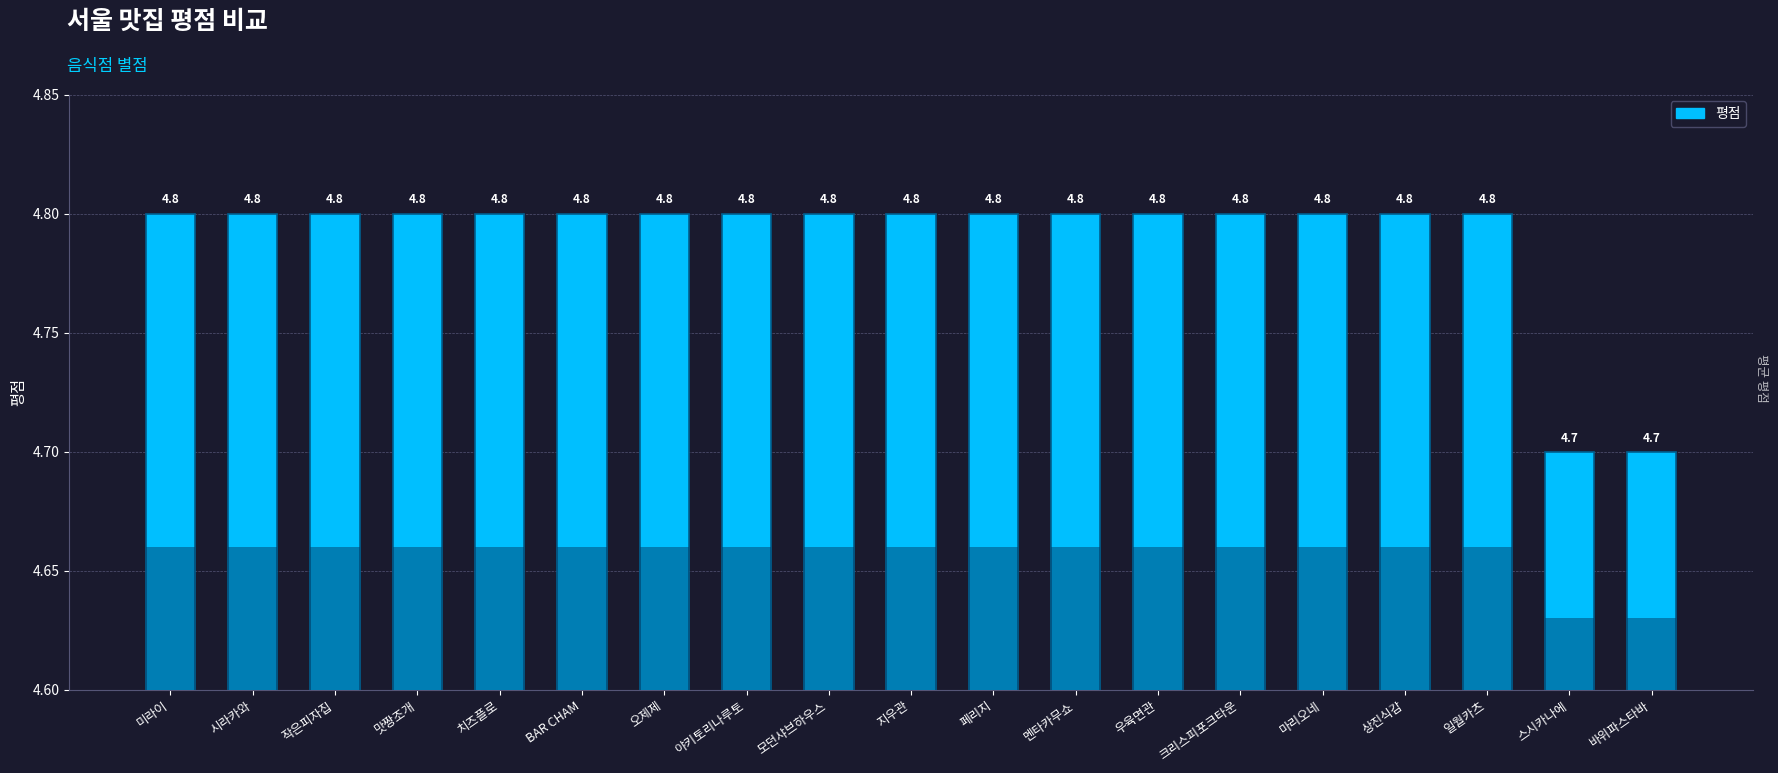

Rank the categories by value from lowest to highest.

스시카나에, 바위파스타바, 미라이, 시라카와, 작은피자집, 맛짱조개, 치즈플로, BAR CHAM, 오제제, 야키토리나루토, 모던샤브하우스, 지우관, 페리지, 멘타카무쇼, 우육면관, 크리스피포크타운, 마리오네, 상진식감, 일월카츠